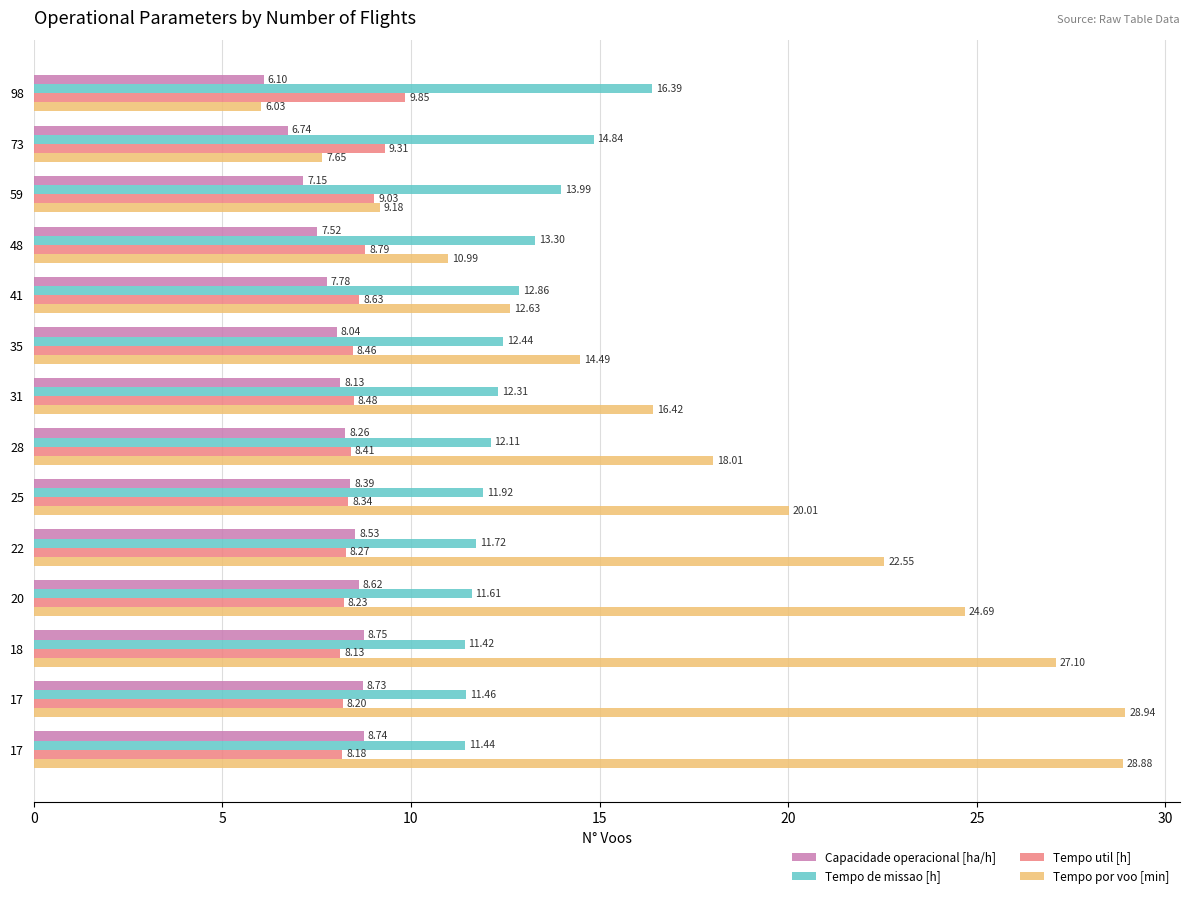

Which series has the largest total across all categories?

Tempo por voo [min]